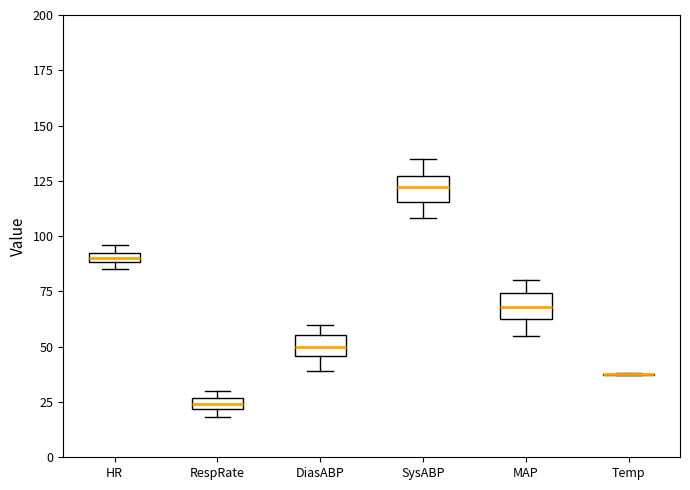

Where does the lower whisker of the box for MAP end on the y-axis? The values are not printed on the chart, so give them approximately, as read against the axis.

55